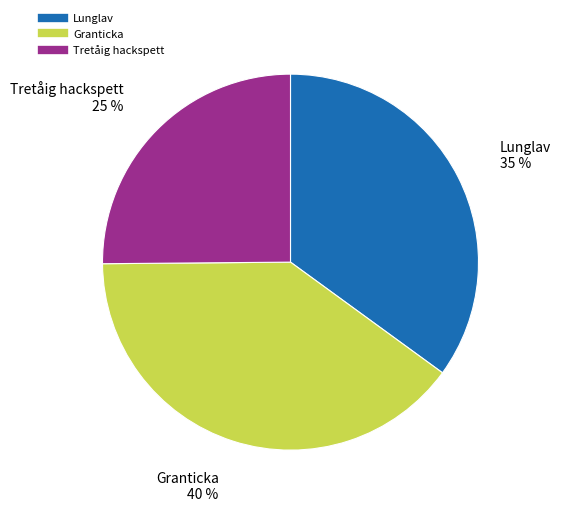

Which slice is the smallest?

Tretåig hackspett